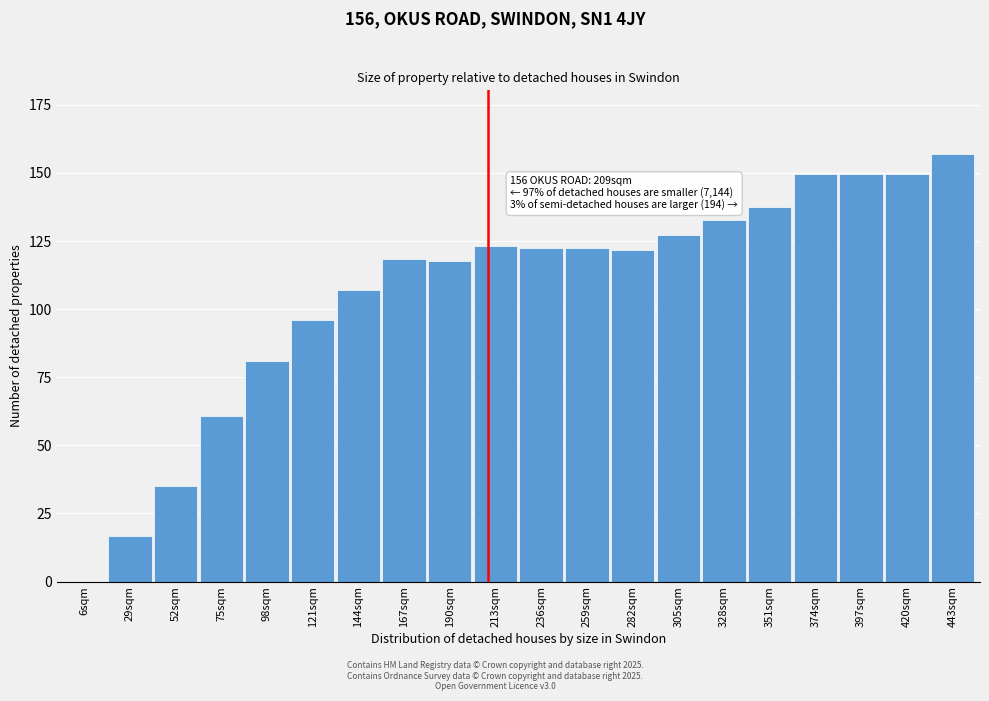

Reading left to right, what are all the values shown in this chart?

6sqm=0.0	29sqm=16.8	52sqm=35.2	75sqm=60.8	98sqm=80.8	121sqm=96.0	144sqm=107.2	167sqm=118.4	190sqm=117.6	213sqm=123.2	236sqm=122.4	259sqm=122.4	282sqm=121.6	305sqm=127.2	328sqm=132.8	351sqm=137.6	374sqm=149.6	397sqm=149.6	420sqm=149.6	443sqm=156.8